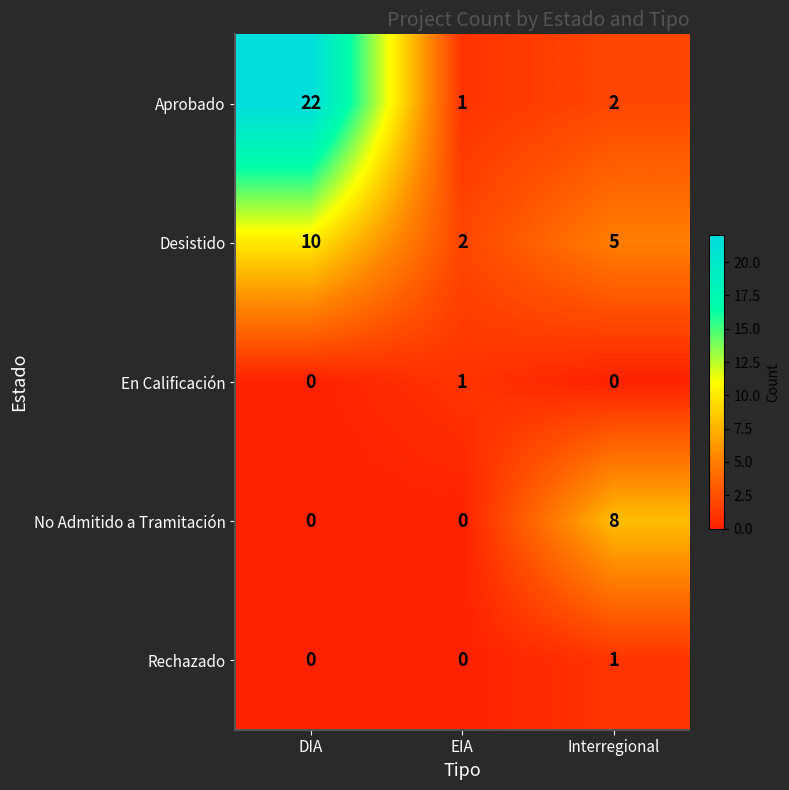

What is the difference between the maximum and minimum values in the Aprobado series?

21